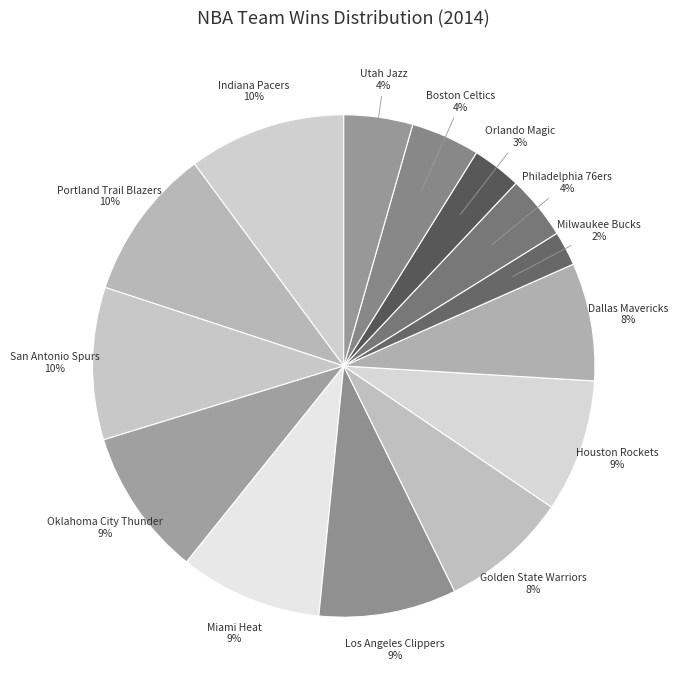

Which has a higher value, Dallas Mavericks or Utah Jazz?

Dallas Mavericks